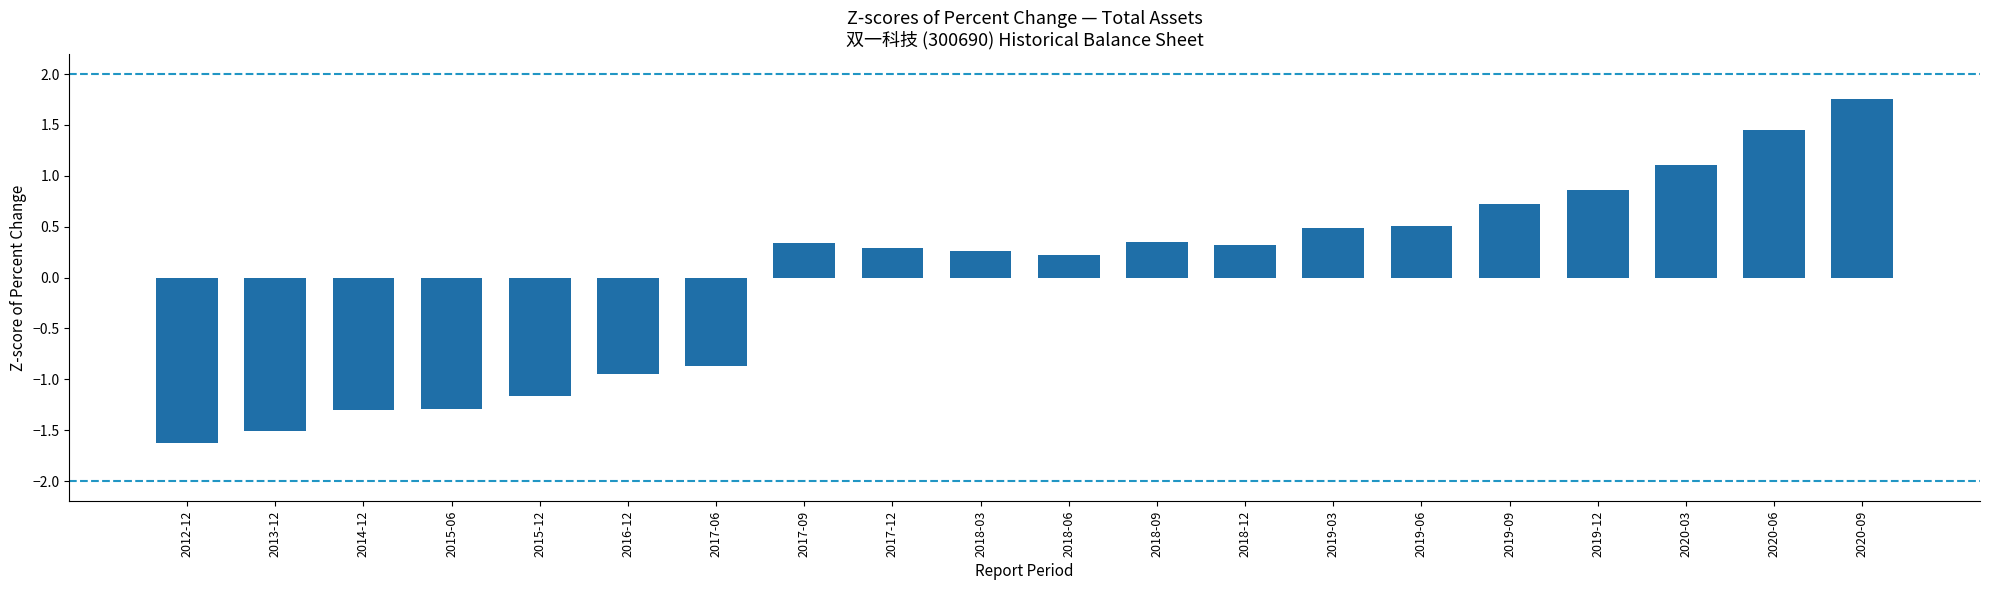

What is the sum of the values at 2020-03 and 2015-06?

-0.2